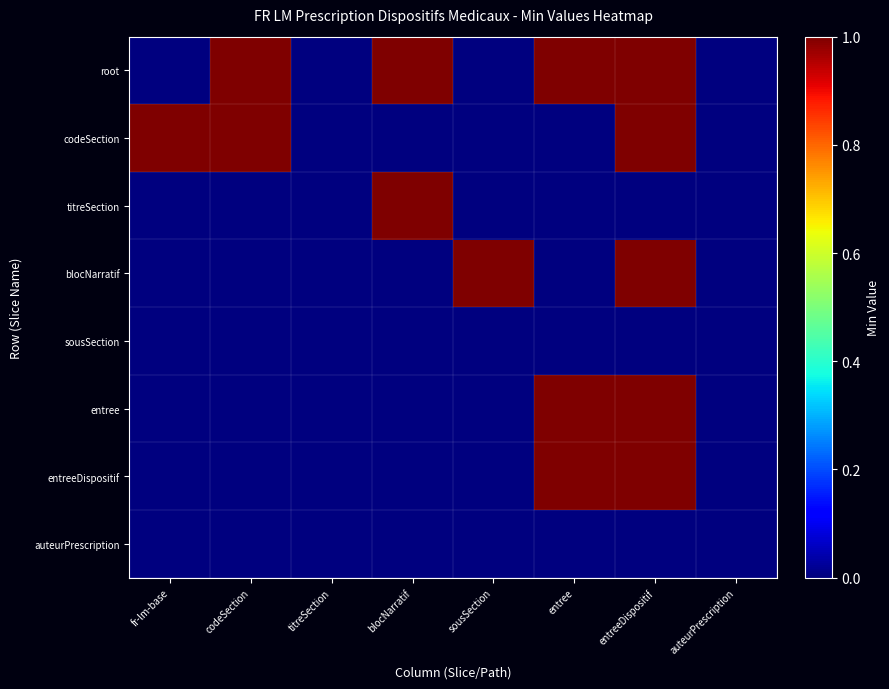

Which series has the largest total across all categories?

root